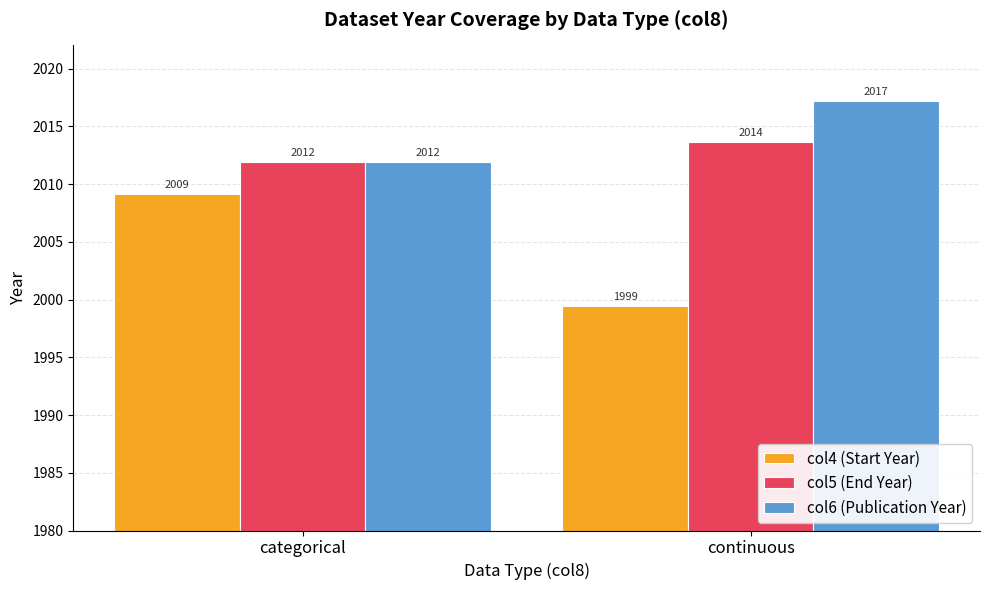

True or false: col5 (End Year) has a value of 2011.9 at categorical.

True